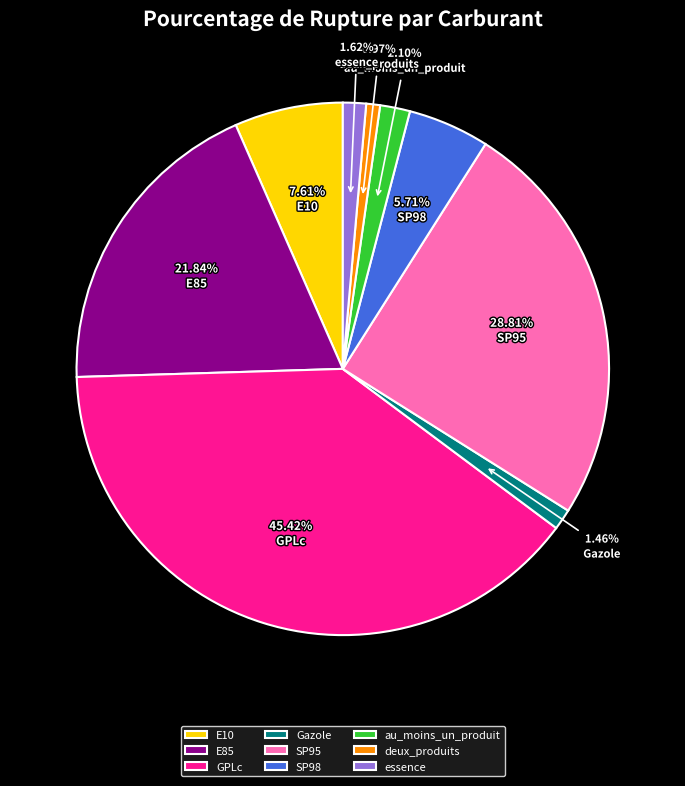

Which category has the smallest portion of the pie?

deux_produits